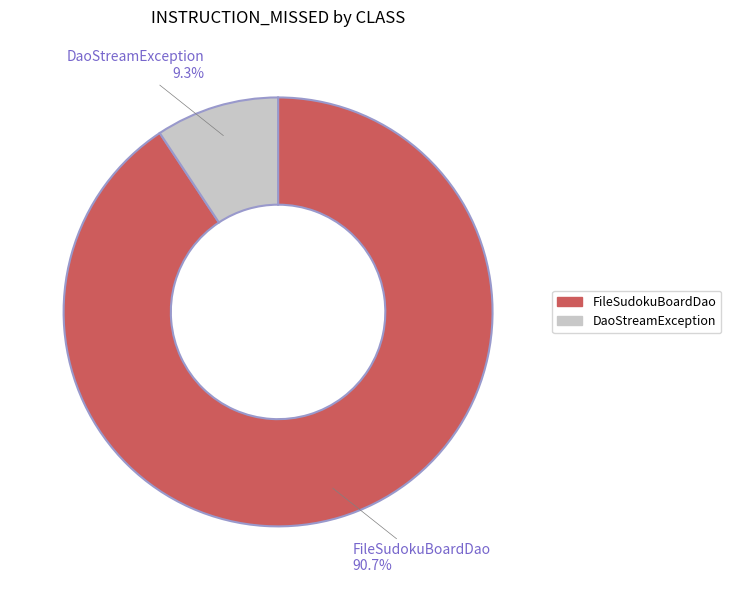

To the nearest percent, what is the difference between the largest and smallest slice percentages?

81%